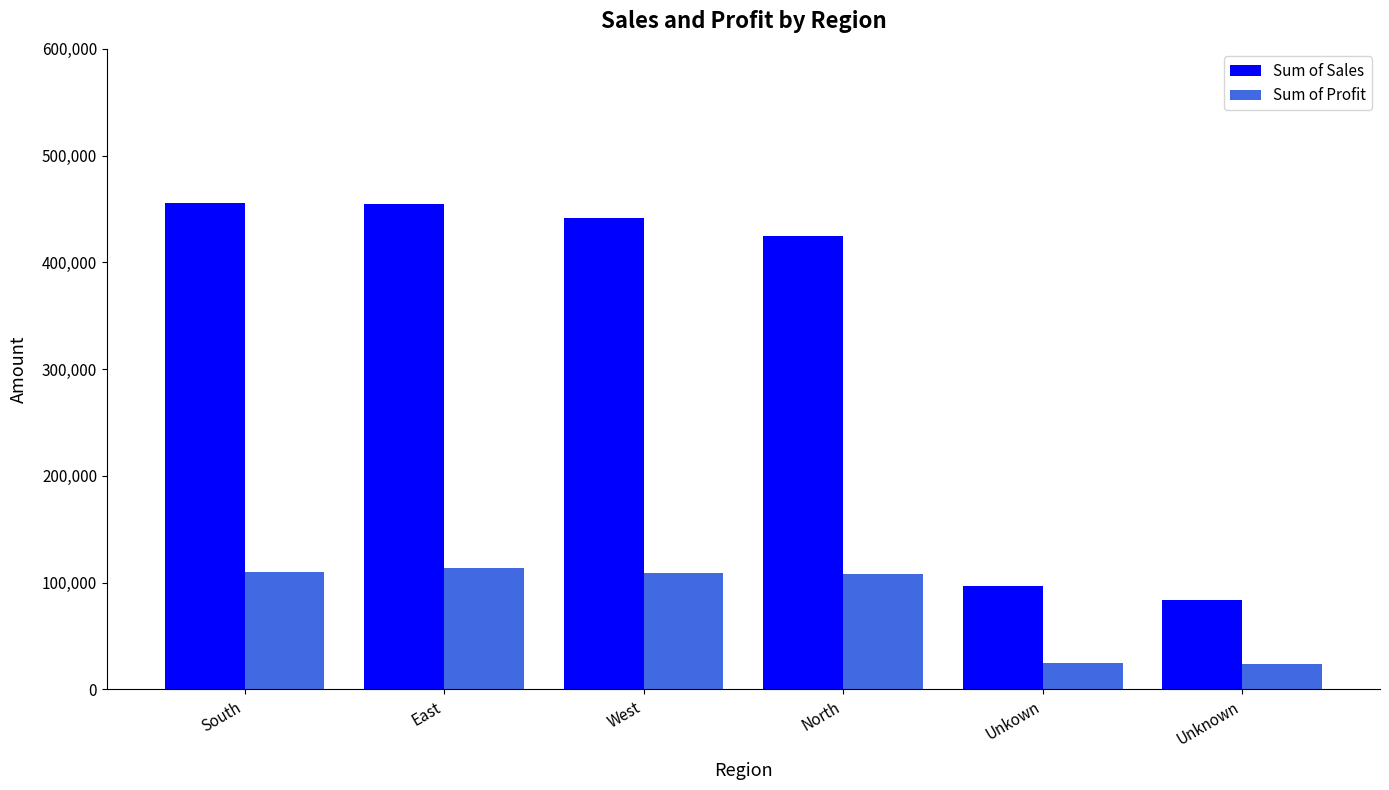

What is the difference between the maximum and minimum values in the Sum of Profit series?

89862.7